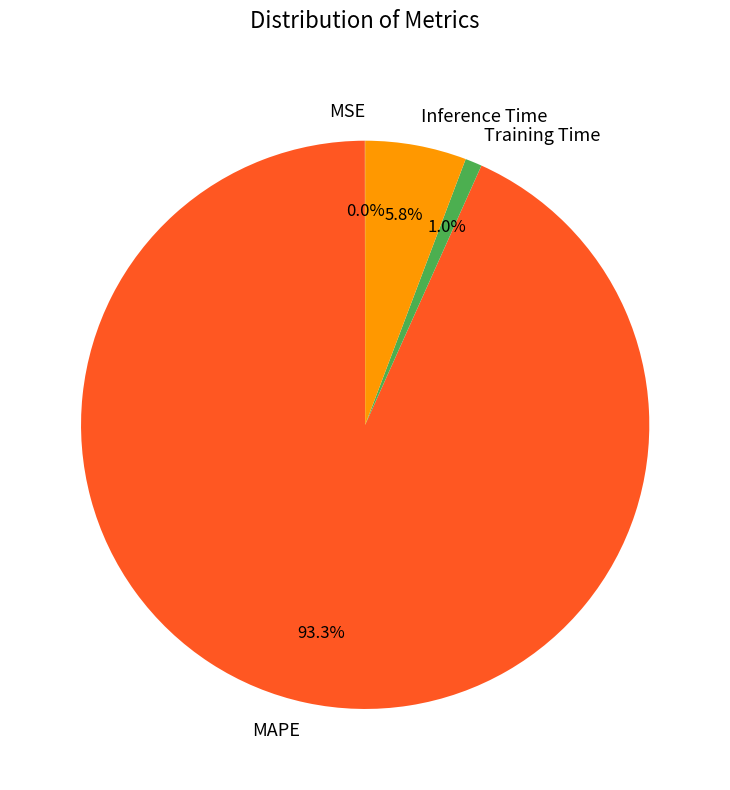

Combined, do Inference Time and Training Time account for over 50%?

No